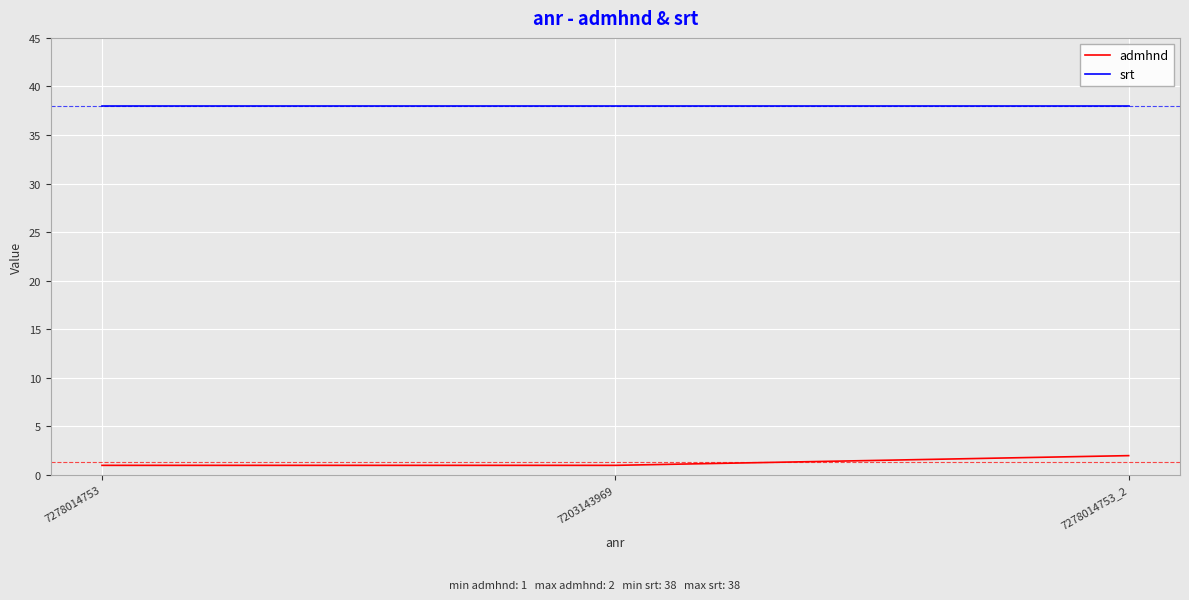

What is the greatest value displayed?

38